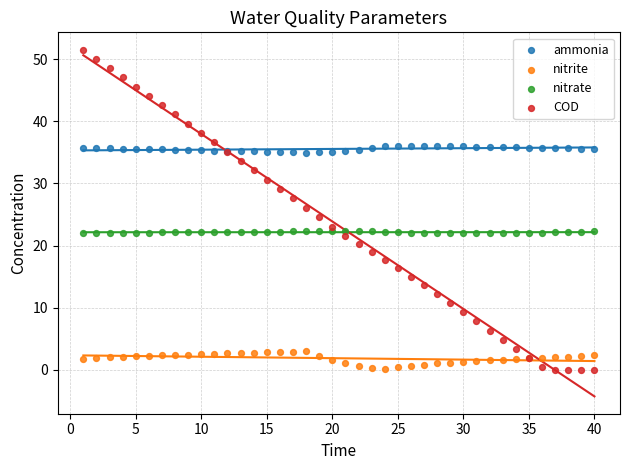

What is the X range (max minus min) for the scatter plot?

39.0